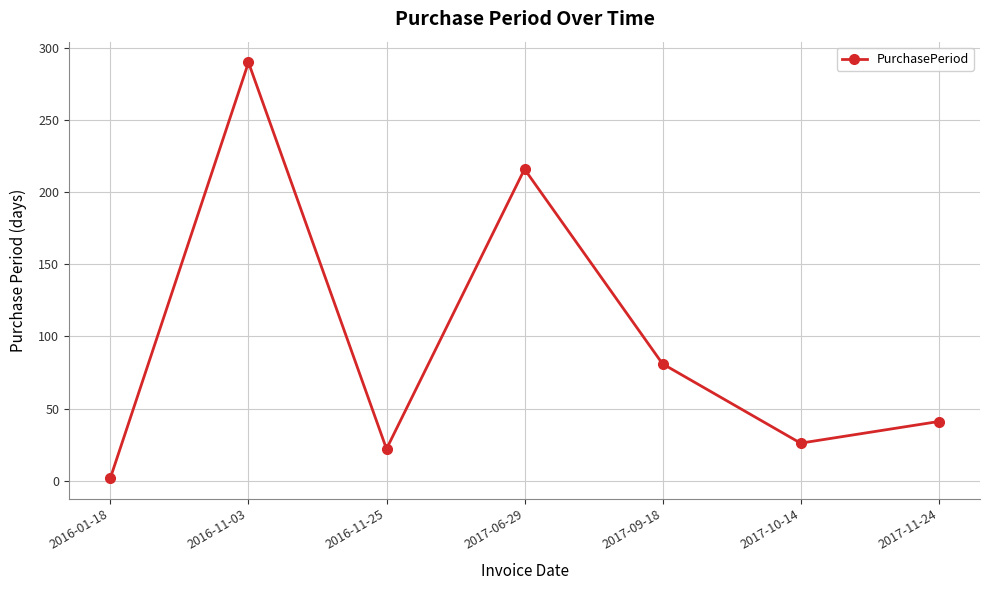

Where does the data first go above 41?

2016-11-03